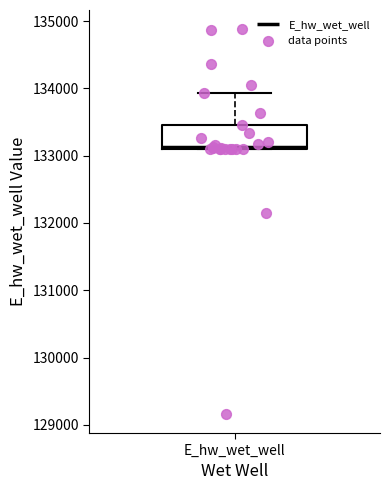

Transcribe this box plot: give where the median line is, the range the box spans, and where the two whiskers end, as read against the y-axis. The values are not printed on the chart, so give them approximately, as read against the axis.

median 133100 (just above the box's lower edge), box 133100 to 133500, whiskers 133100 to 133900